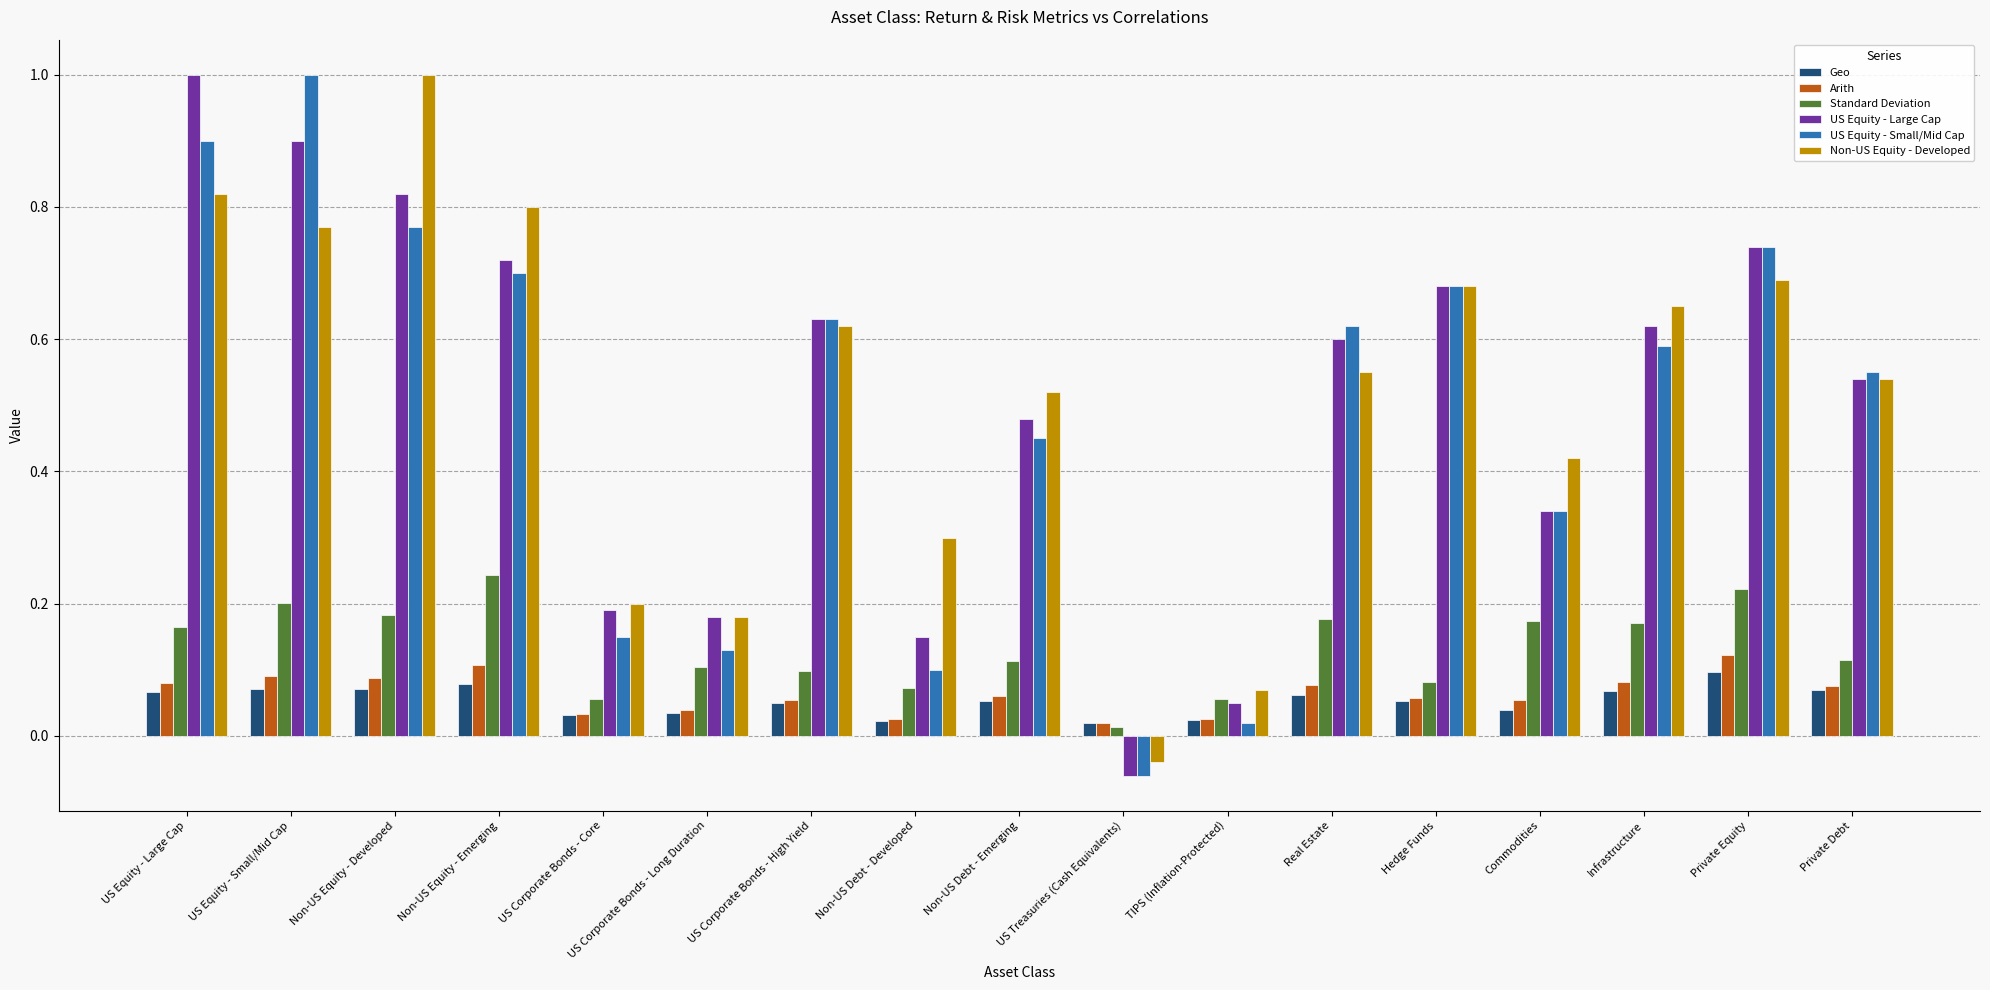

Where does the US Equity - Small/Mid Cap series first go above 0?

US Equity - Large Cap